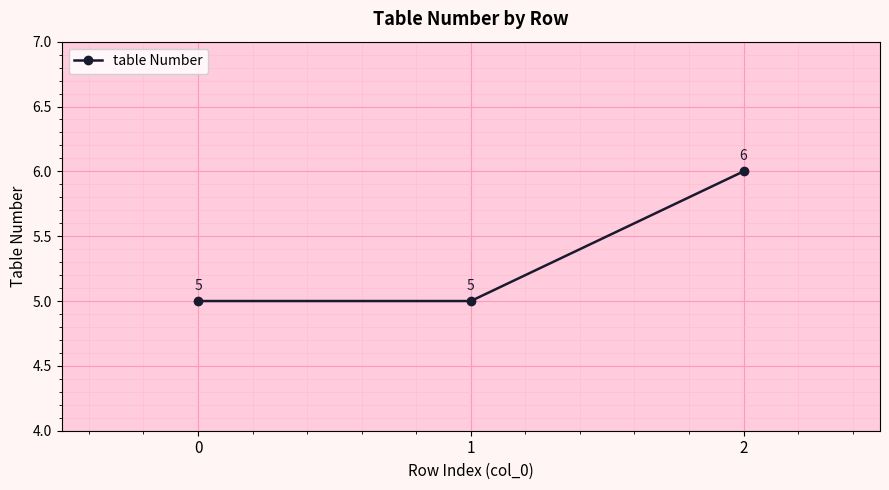

Which has a higher value, 1 or 2?

2